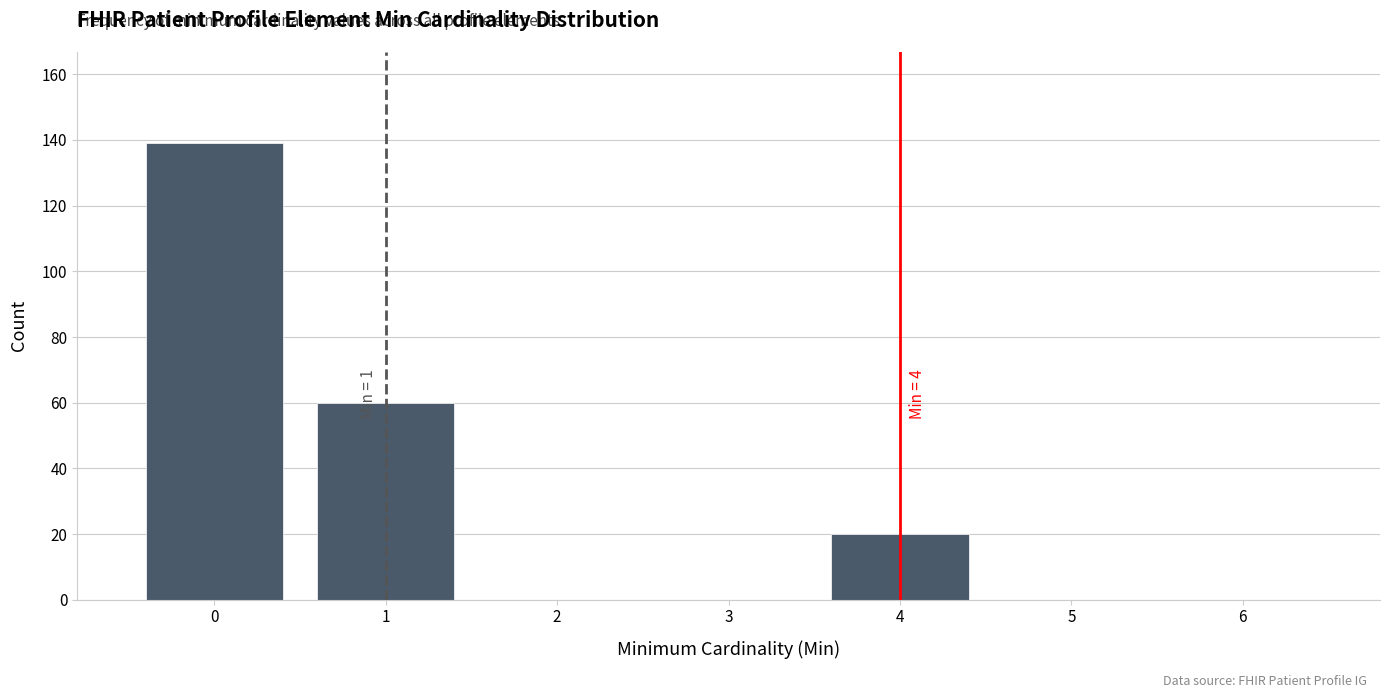

Over which range of the x-axis is the bar tallest?

-0.5 to 0.5